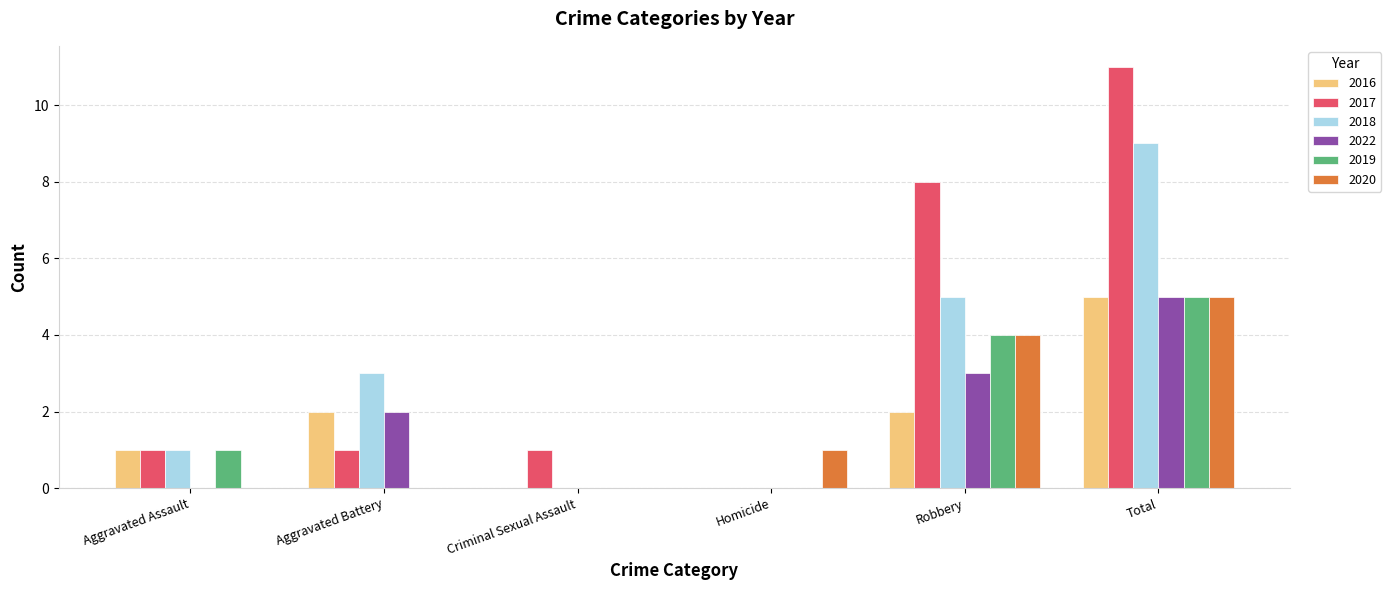

What is the total value across all series at Criminal Sexual Assault?

1